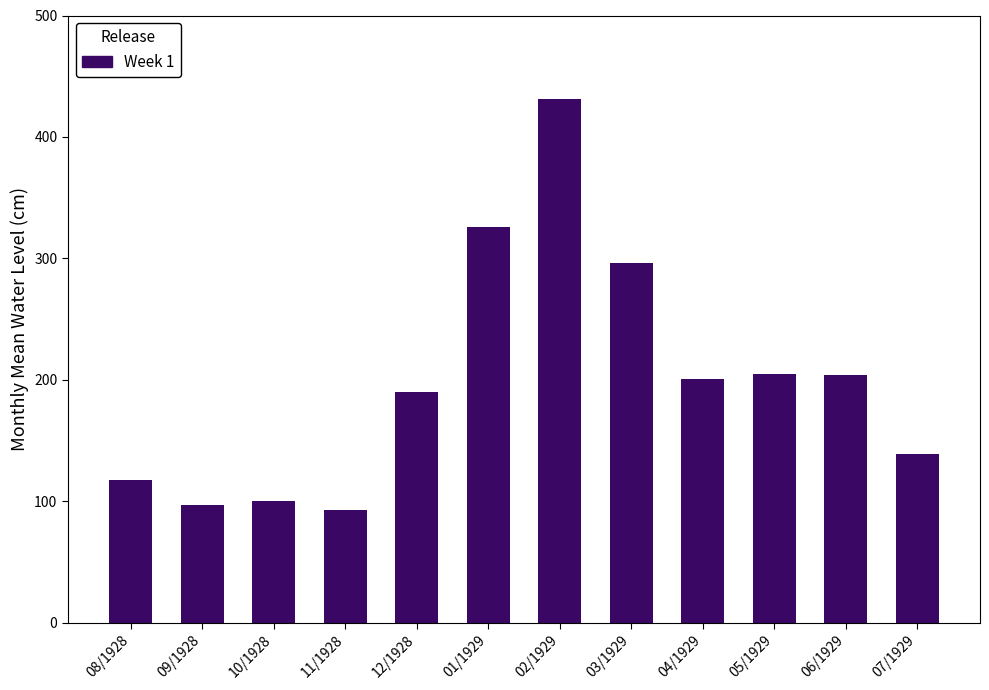

What position from the right is 08/1928?

12